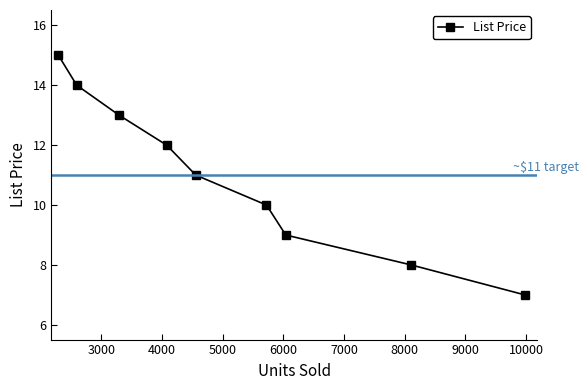

Reading left to right, extract all data points from this chart.

15.0	14.0	13.0	12.0	11.0	10.0	9.0	8.0	7.0